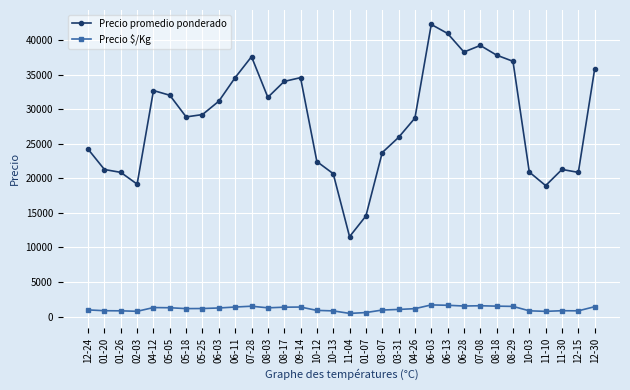

How many series are shown in this chart?

2